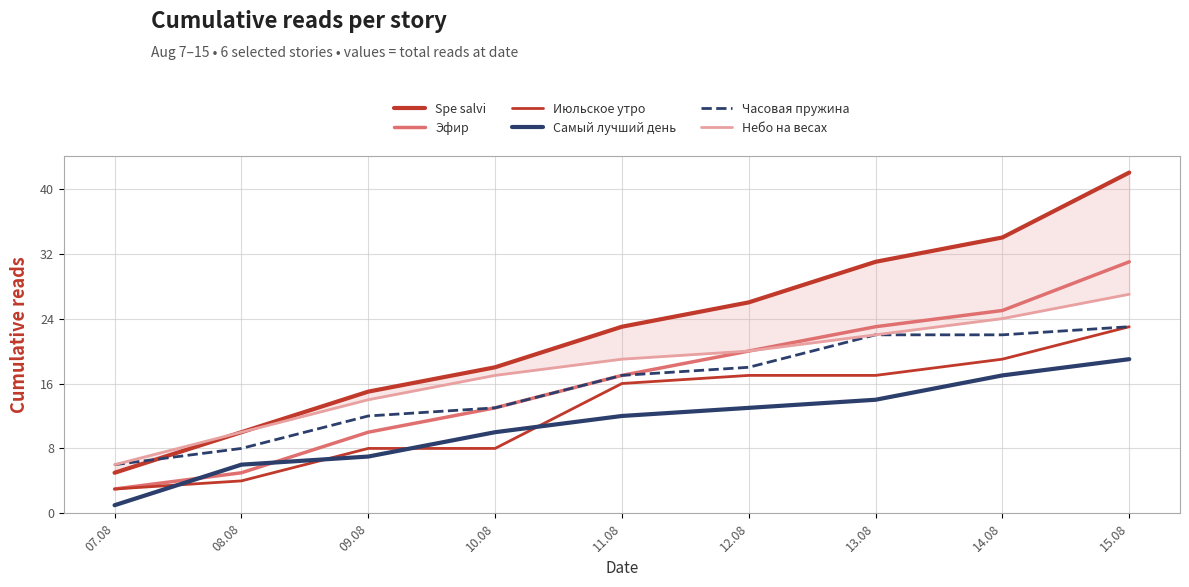

Does the chart have visible grid lines?

Yes